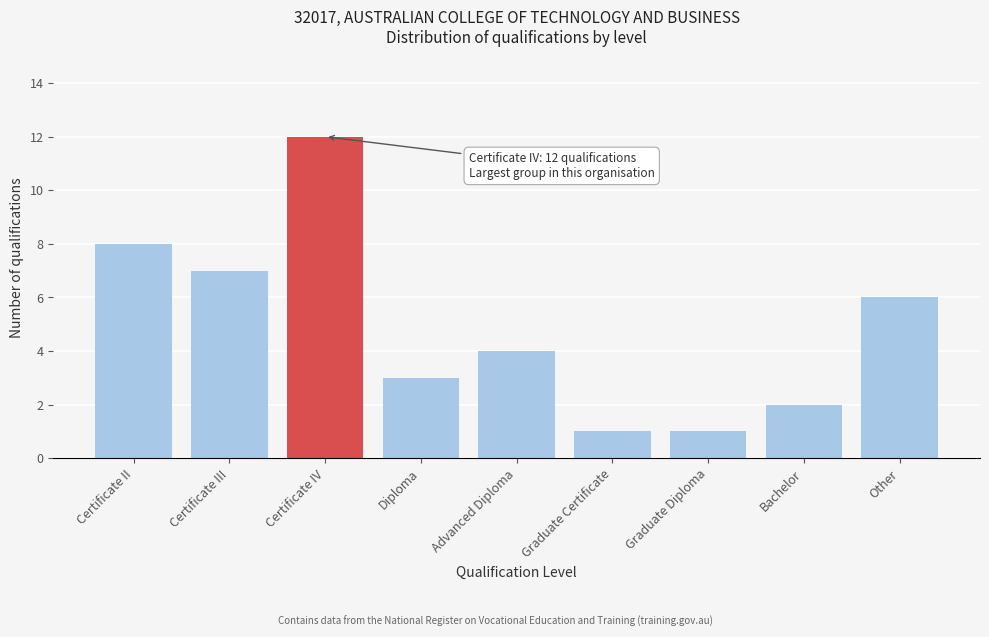

Reading right to left, transcribe all the data shown in this chart.

6	2	1	1	4	3	12	7	8